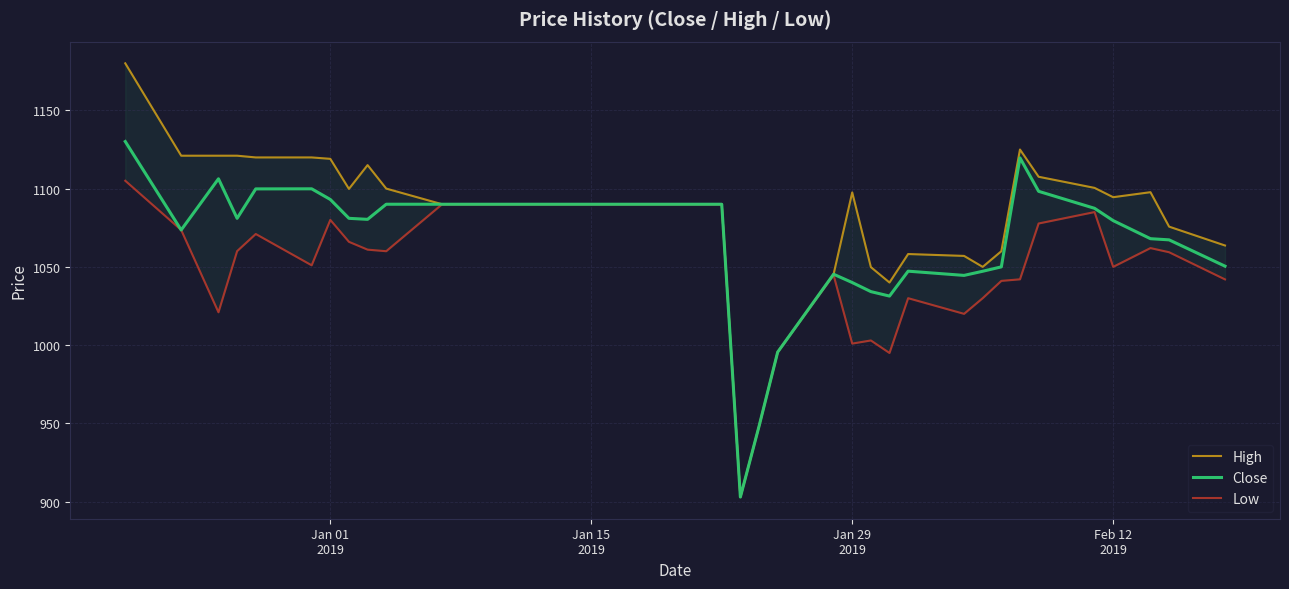

Reading left to right, what are all the values shown in this chart?

High: 1180.0	1121.0	1121.0	1121.0	1119.9	1119.9	1119.0	1099.8	1115.0	1100.0	1090.0	1090.0	1090.0	1090.0	1090.0	1090.0	1090.0	1090.0	1090.0	1090.0	1090.0	1090.0	903.0	948.2	995.5	1045.3	1097.6	1049.8	1040.0	1058.2	1057.0	1050.0	1060.0	1124.9	1107.6	1100.4	1094.5	1097.7	1075.7	1063.7
Close: 1130.1	1073.6	1106.2	1081.0	1099.8	1099.8	1093.1	1081.0	1080.3	1090.0	1090.0	1090.0	1090.0	1090.0	1090.0	1090.0	1090.0	1090.0	1090.0	1090.0	1090.0	1090.0	903.0	948.2	995.5	1045.3	1040.0	1034.2	1031.3	1047.2	1044.6	1047.2	1050.0	1119.6	1098.2	1087.4	1079.6	1068.0	1067.2	1050.4
Low: 1105.0	1073.6	1021.0	1060.1	1071.0	1051.0	1080.0	1066.0	1061.0	1060.0	1090.0	1090.0	1090.0	1090.0	1090.0	1090.0	1090.0	1090.0	1090.0	1090.0	1090.0	1090.0	903.0	948.2	995.5	1044.7	1001.0	1003.0	995.0	1030.0	1020.0	1030.0	1041.1	1042.1	1077.7	1085.0	1050.0	1062.0	1059.3	1042.0